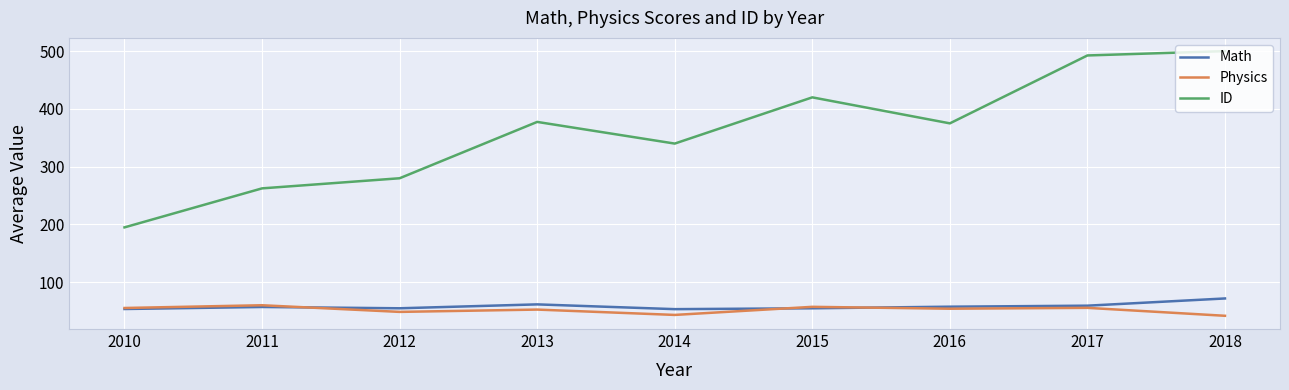

True or false: Math has a value of 55.0 at 2015.

True